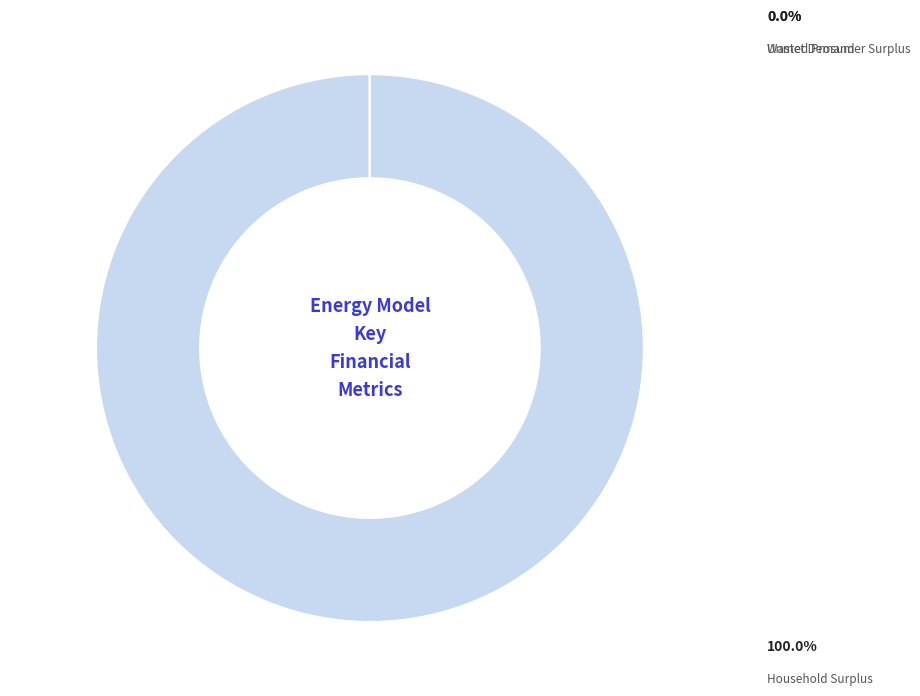

Is it true that Household Surplus is 87% of the pie?

False